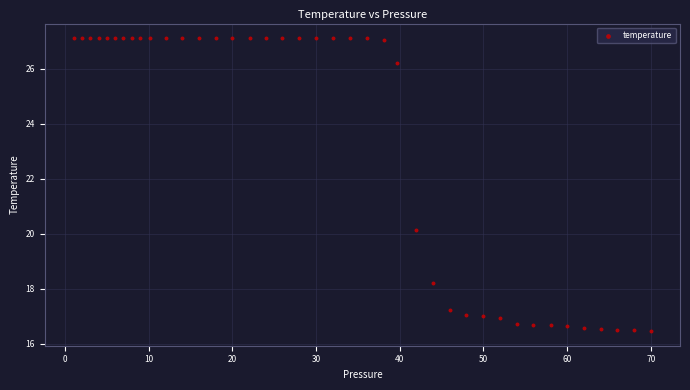

What is the range of Y values (max minus min)?

10.7